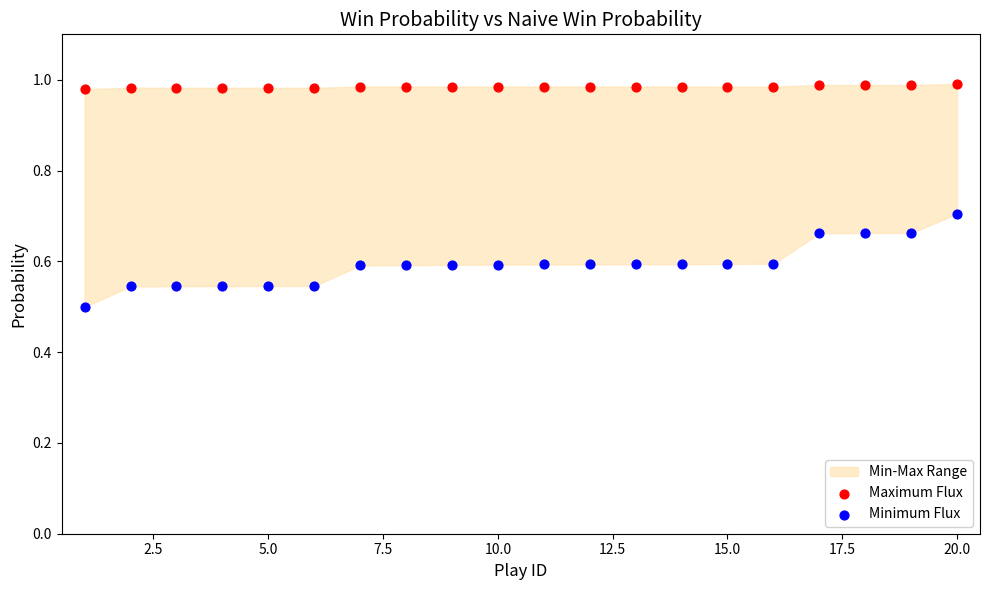

What is the X range (max minus min) for the scatter plot?

19.0